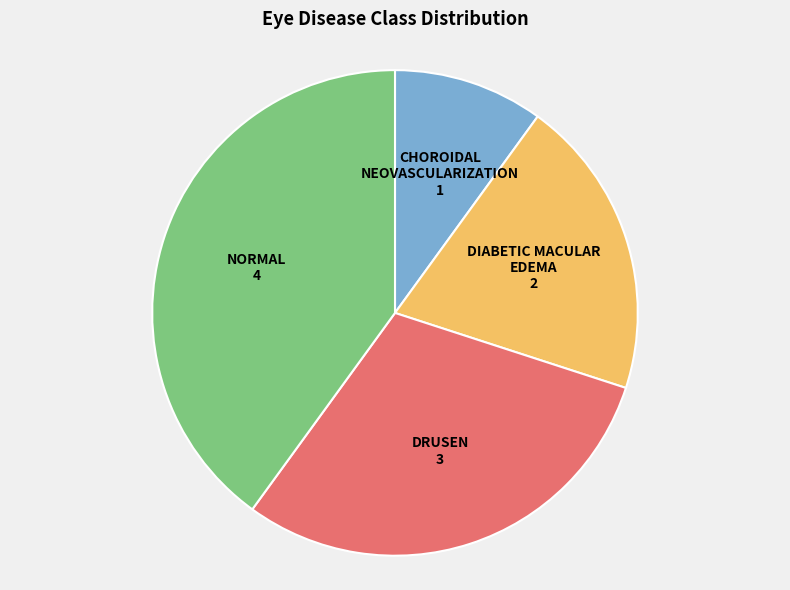

Is there a majority slice in this chart?

No